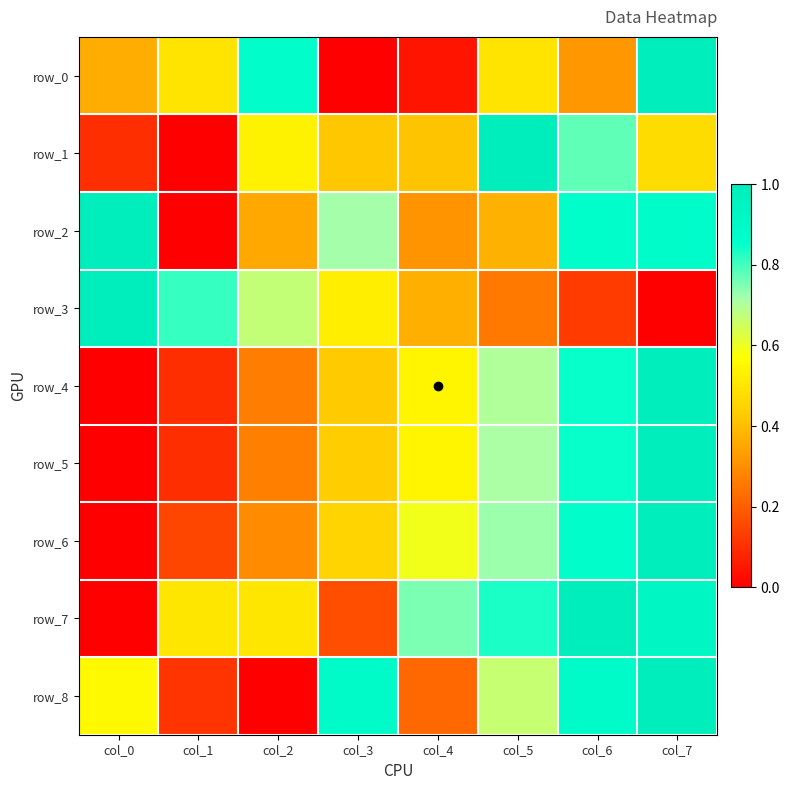

Reading left to right, list all the values displayed in this chart.

row_0: col_0=0.4	col_1=0.5	col_2=0.9	col_3=0.0	col_4=0.0	col_5=0.5	col_6=0.3	col_7=1.0
row_1: col_0=0.1	col_1=0.0	col_2=0.5	col_3=0.4	col_4=0.4	col_5=1.0	col_6=0.8	col_7=0.5
row_2: col_0=1.0	col_1=0.0	col_2=0.4	col_3=0.7	col_4=0.3	col_5=0.4	col_6=0.9	col_7=0.9
row_3: col_0=1.0	col_1=0.8	col_2=0.7	col_3=0.5	col_4=0.4	col_5=0.3	col_6=0.1	col_7=0.0
row_4: col_0=0.0	col_1=0.1	col_2=0.3	col_3=0.4	col_4=0.5	col_5=0.7	col_6=0.9	col_7=1.0
row_5: col_0=0.0	col_1=0.1	col_2=0.3	col_3=0.4	col_4=0.5	col_5=0.7	col_6=0.8	col_7=1.0
row_6: col_0=0.0	col_1=0.2	col_2=0.3	col_3=0.4	col_4=0.6	col_5=0.7	col_6=0.9	col_7=1.0
row_7: col_0=0.0	col_1=0.5	col_2=0.5	col_3=0.2	col_4=0.8	col_5=0.8	col_6=1.0	col_7=0.9
row_8: col_0=0.6	col_1=0.1	col_2=0.0	col_3=0.9	col_4=0.2	col_5=0.7	col_6=0.9	col_7=1.0